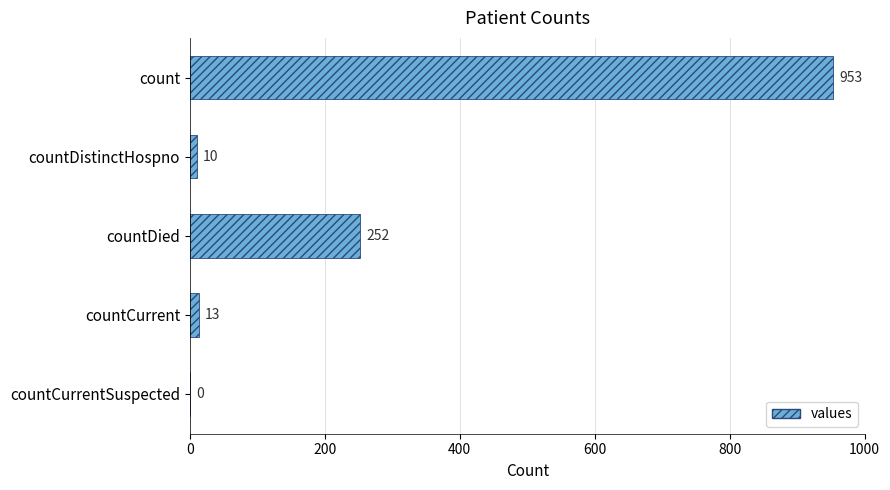

True or false: the data shows 953 at count.

True